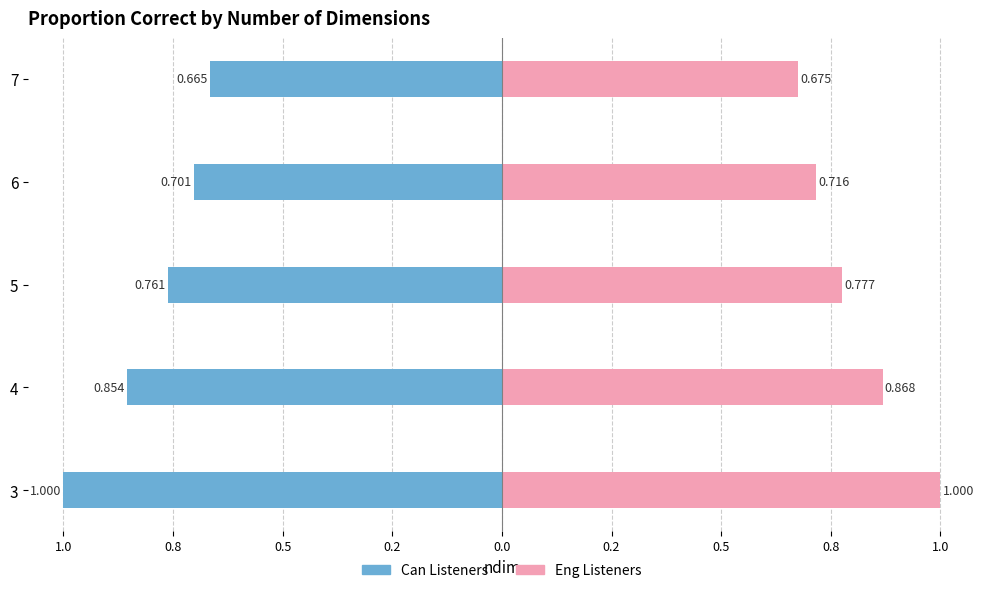

What position from the right is 0.8?

4